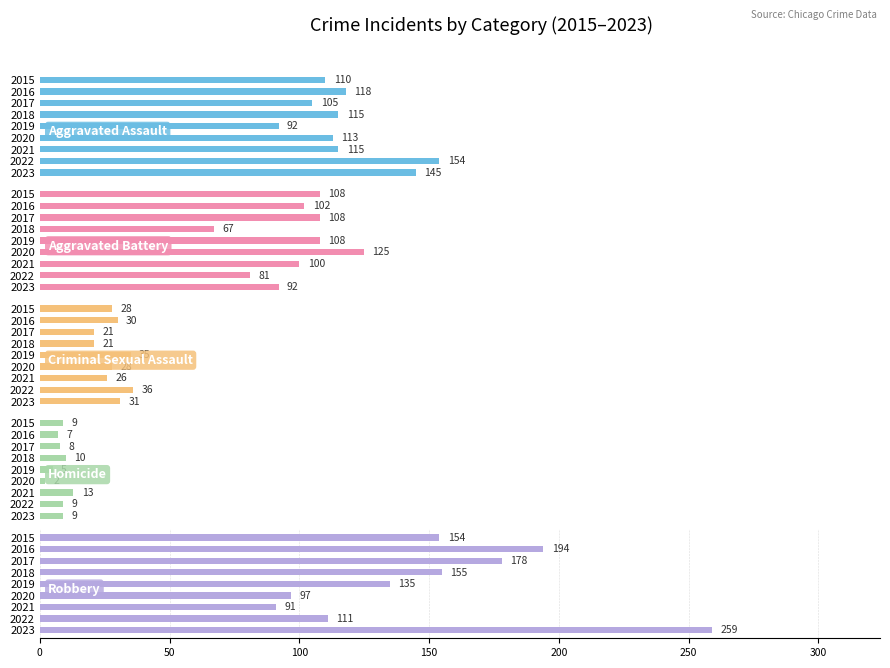

The value of Robbery at 2020 is 157. True or false?

False